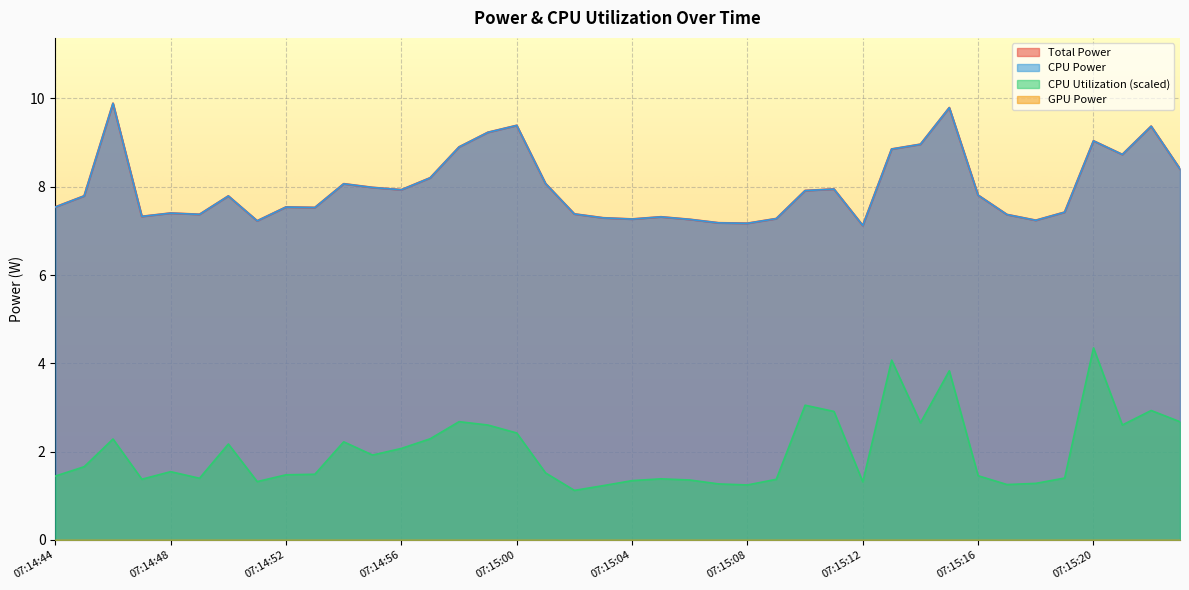

True or false: Total Power and CPU Utilization cross at least once.

False